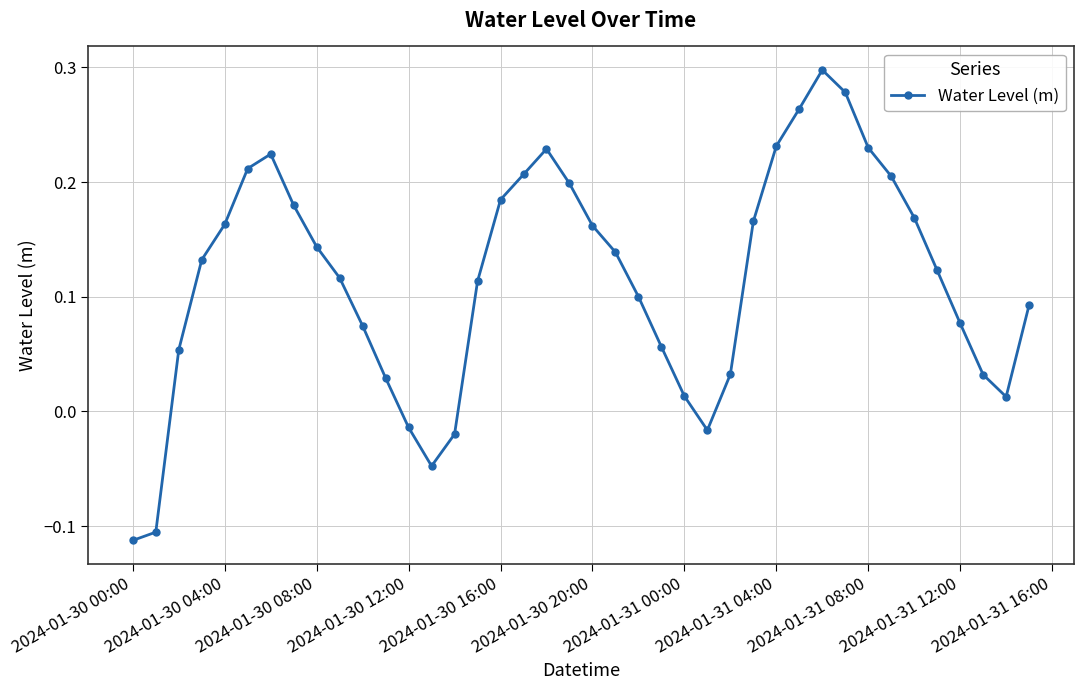

What is the difference between the second highest and second lowest values?

0.4